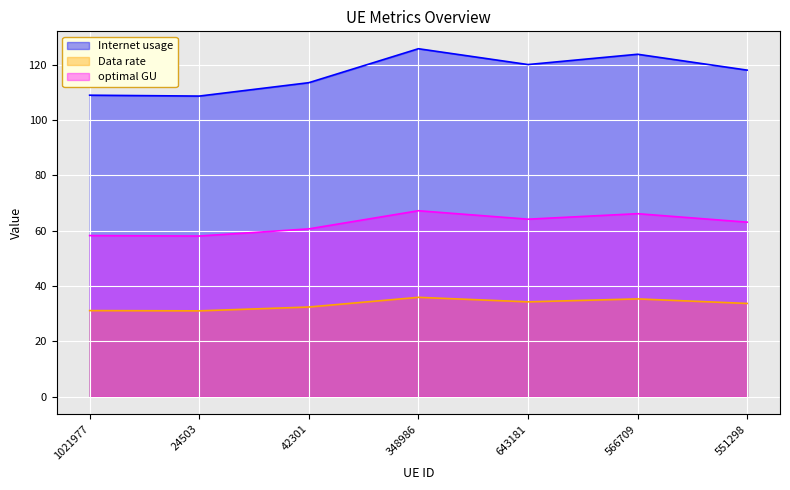

Reading left to right, transcribe all the data shown in this chart.

Internet usage: 1021977=109.0	24503=108.7	42301=113.5	348986=125.8	643181=120.1	566709=123.8	551298=118.1
Data rate: 1021977=31.1	24503=31.1	42301=32.4	348986=35.9	643181=34.3	566709=35.4	551298=33.7
optimal GU: 1021977=58.3	24503=58.1	42301=60.7	348986=67.3	643181=64.2	566709=66.2	551298=63.1